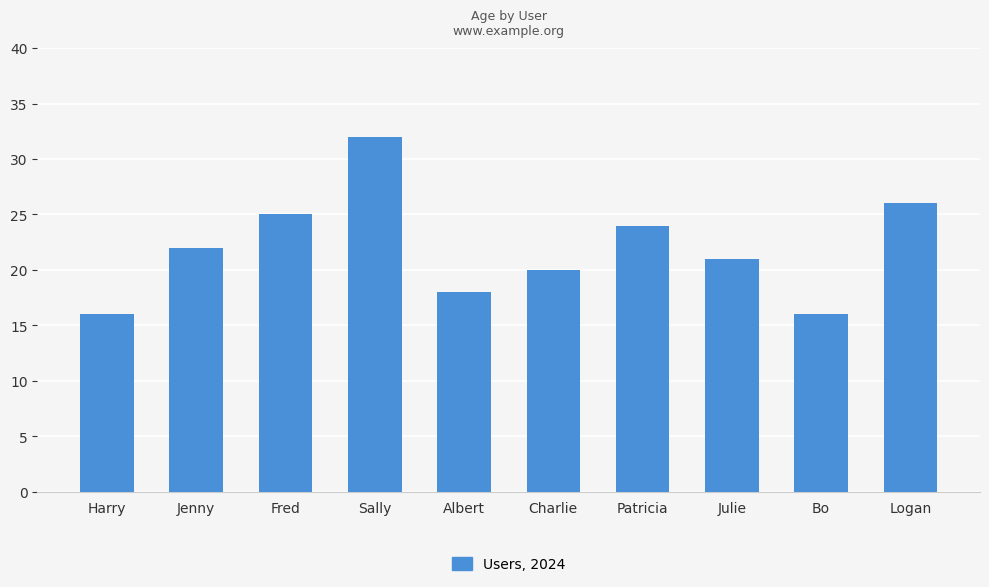

Which label corresponds to the largest value in the chart?

Sally